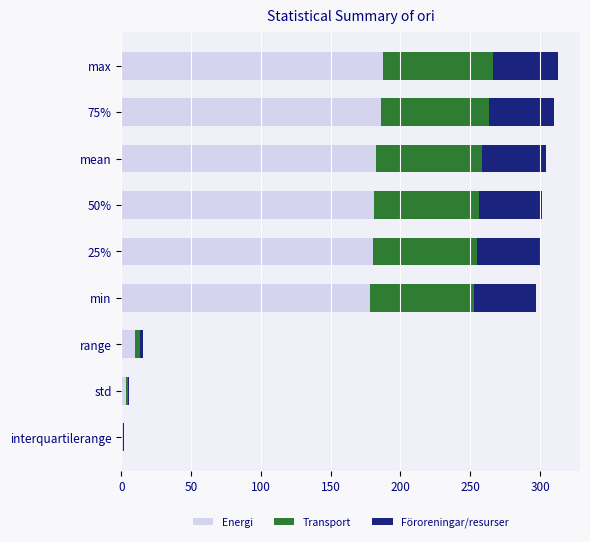

What is the highest value of the Energi series?

187.8